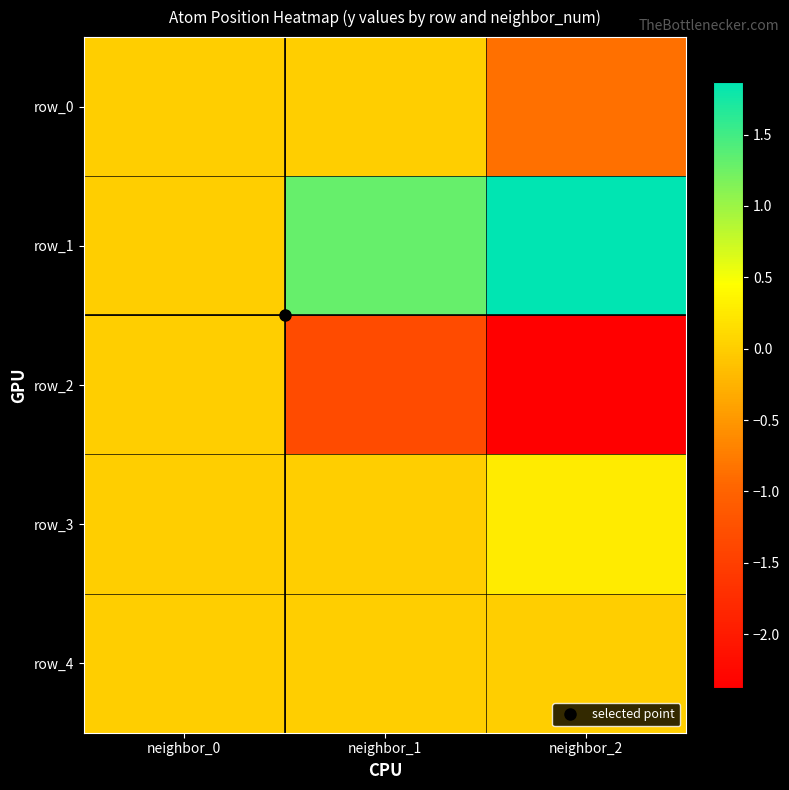

Reading left to right, what are all the values shown in this chart?

row_0: 0.0	0.0	-0.9
row_1: 0.0	1.3	1.9
row_2: 0.0	-1.3	-2.4
row_3: 0.0	-0.0	0.3
row_4: 0.0	0.0	0.0